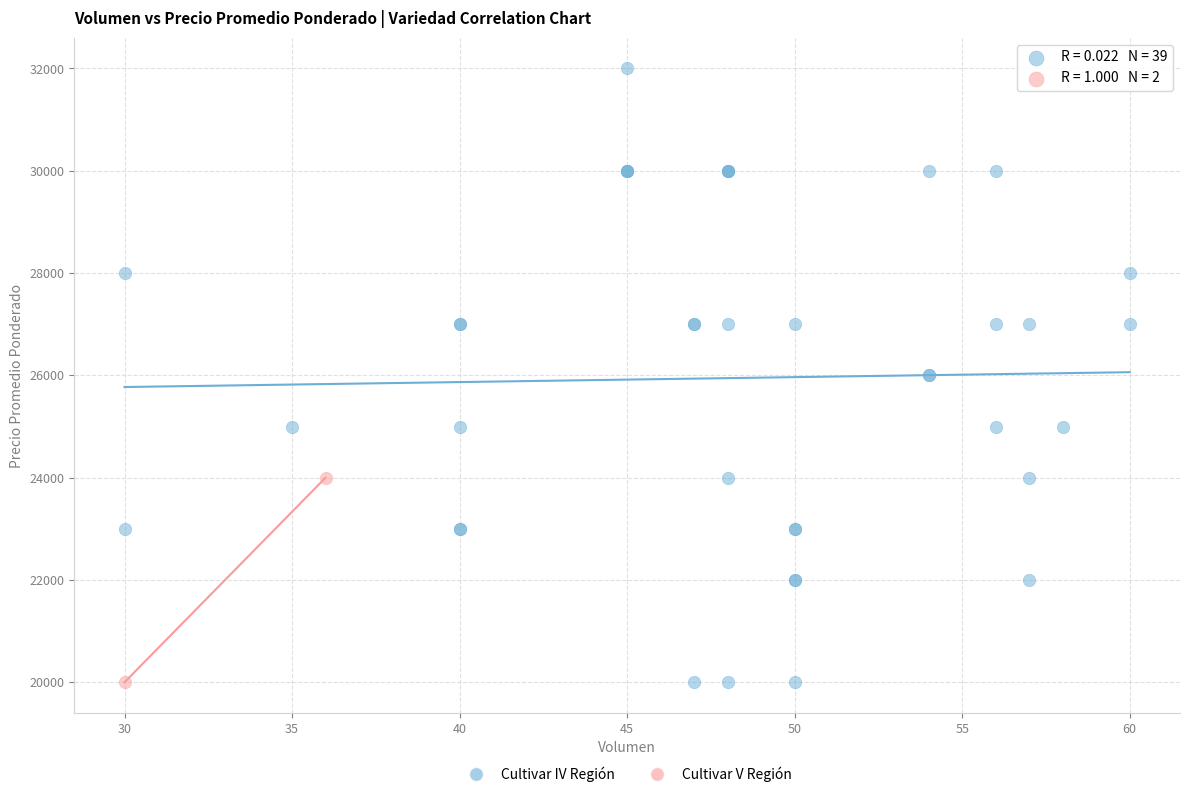

What are all the series names shown in the legend?

Cultivar IV Región, Cultivar V Región